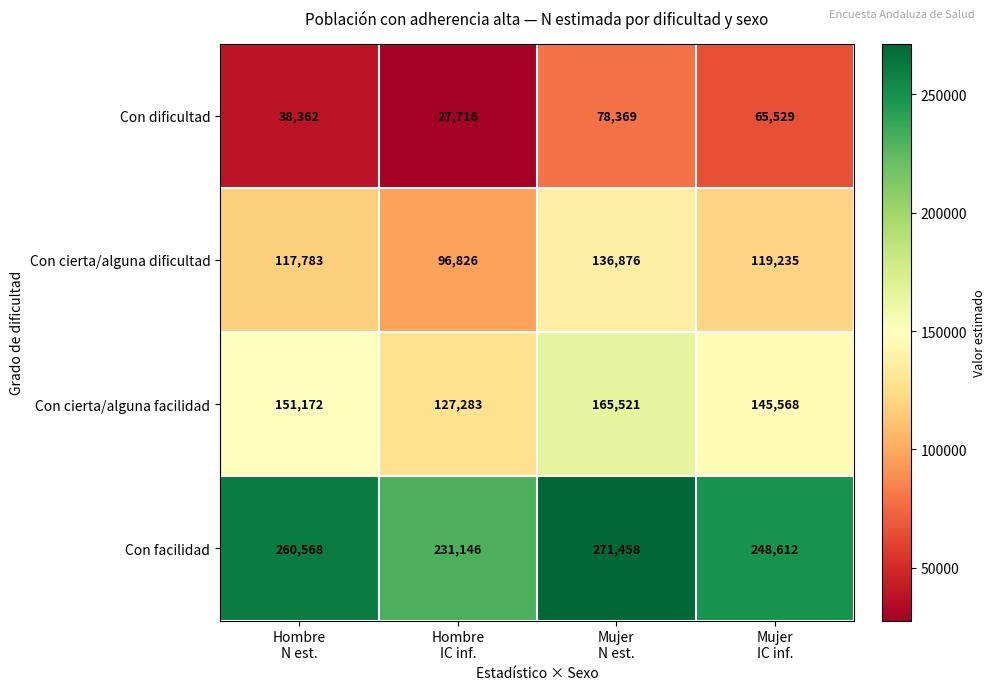

What is the difference between the second highest and second lowest values in the Con cierta/alguna dificultad series?

1452